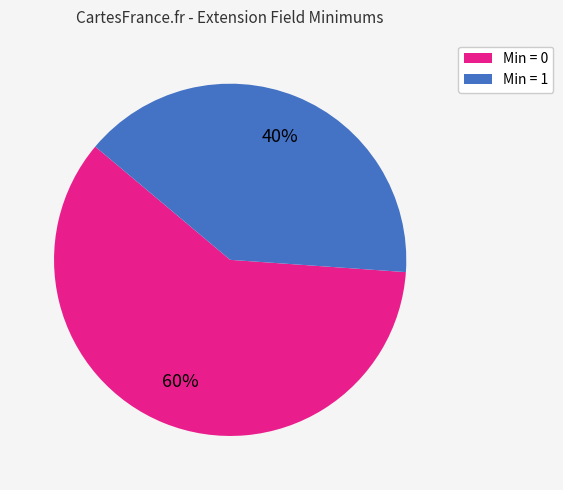

To the nearest percent, what is the average slice percentage?

50%